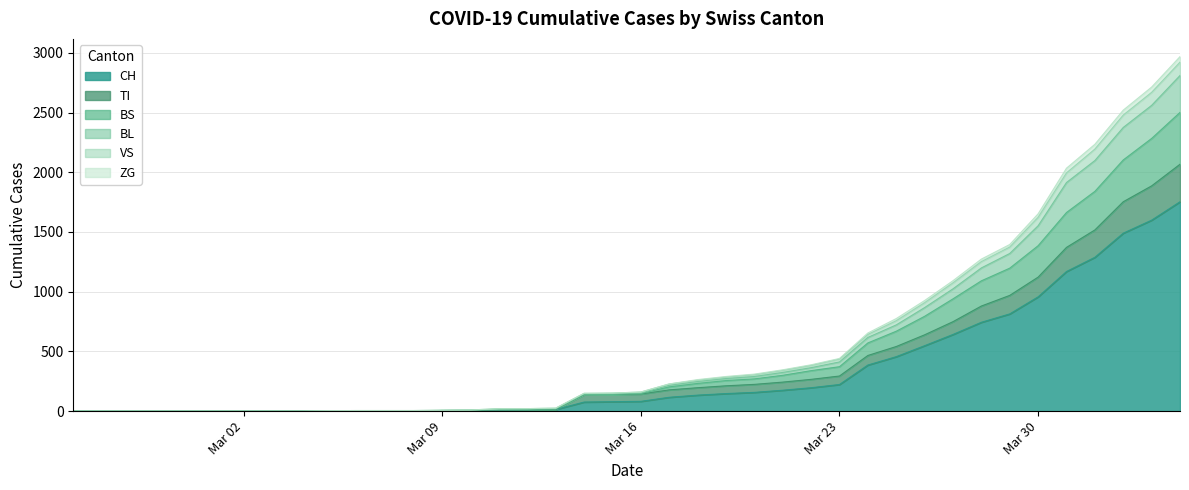

What is the maximum value for CH?

1753